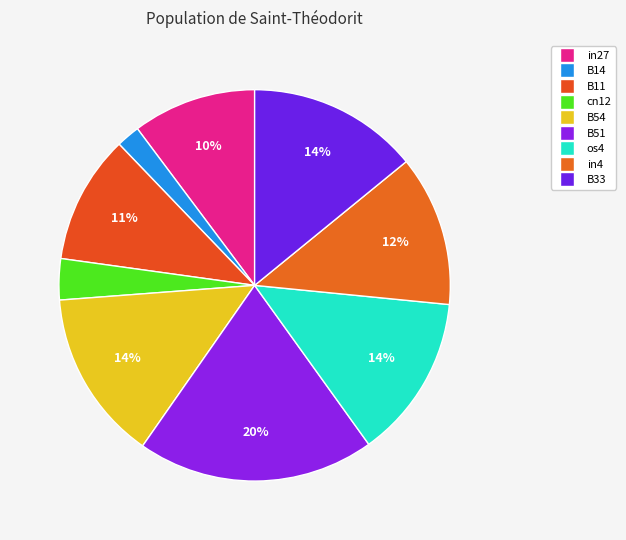

Is there any slice that represents more than half of the pie?

No